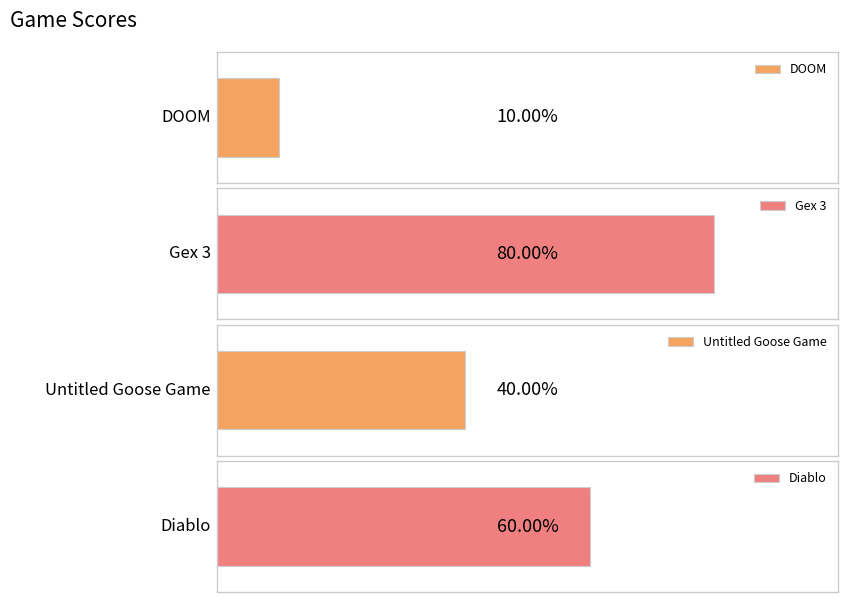

List the labels in order of value, smallest first.

DOOM, Untitled Goose Game, Diablo, Gex 3